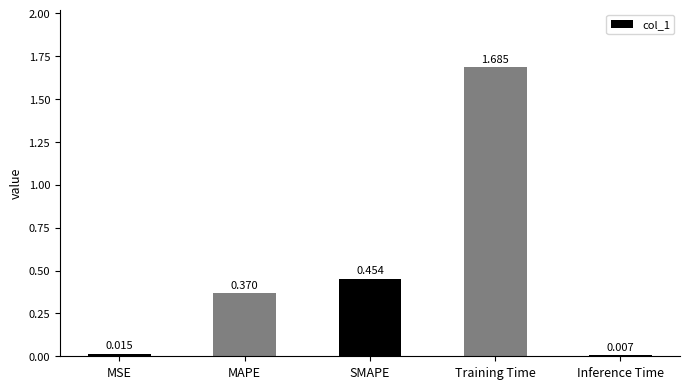

Between Inference Time and Training Time, which is larger?

Training Time